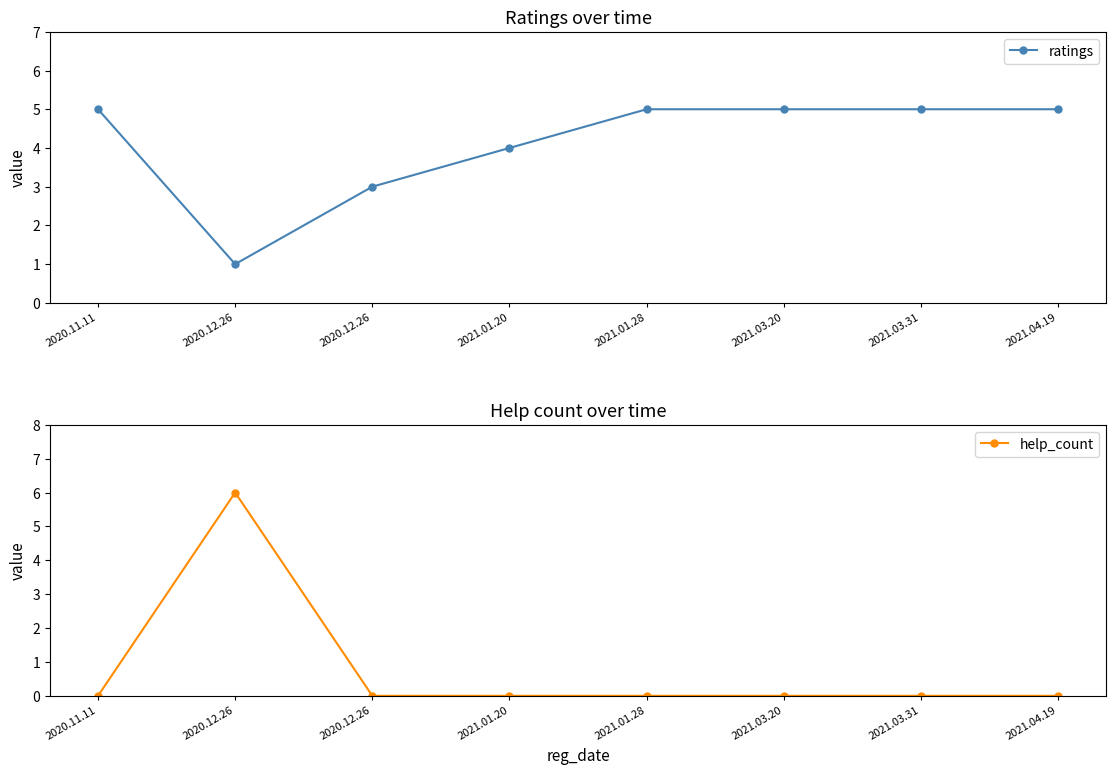

What is the spread (max minus min) of values at 2020.12.26?

5